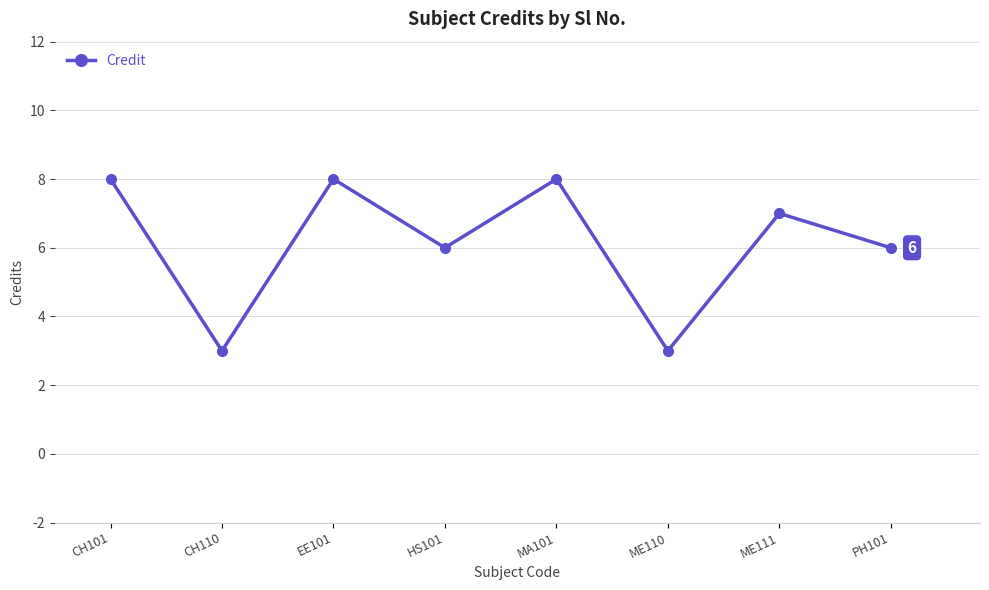

How many points are higher than both their immediate neighbors (excluding endpoints)?

3